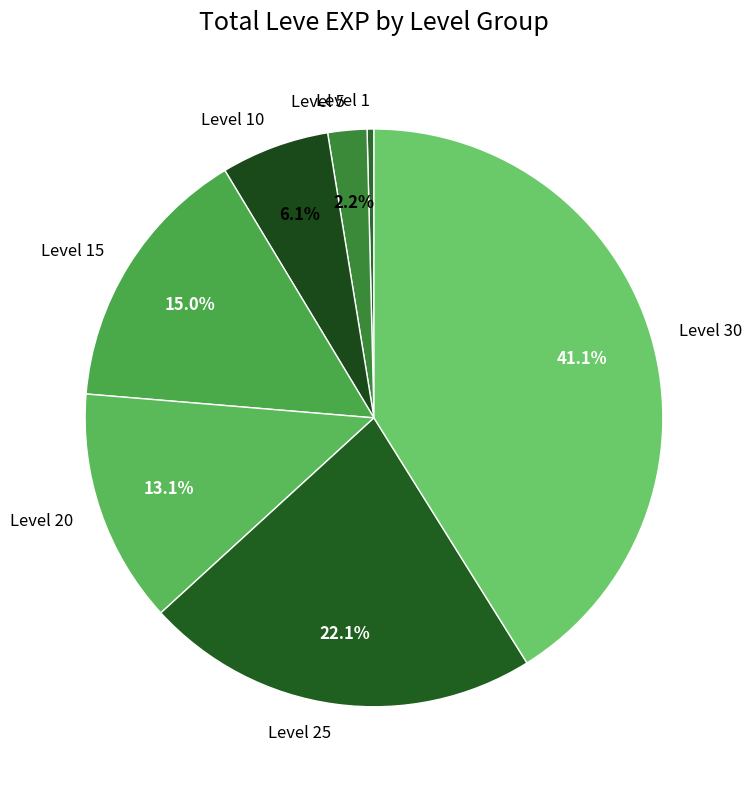

The Level 10 slice represents 6% of the pie. True or false?

True